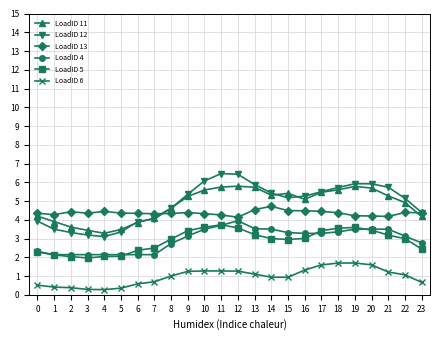

The LoadID 4 series shows 3.5 at 14. True or false?

True